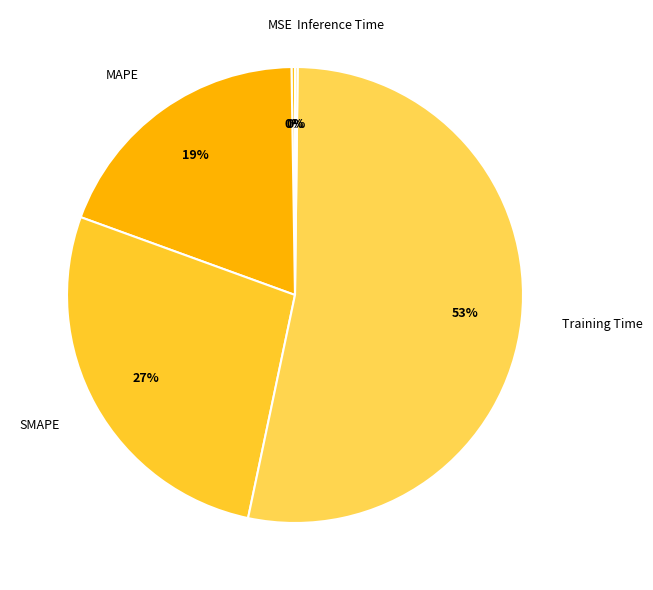

True or false: SMAPE accounts for 27% of the total.

True